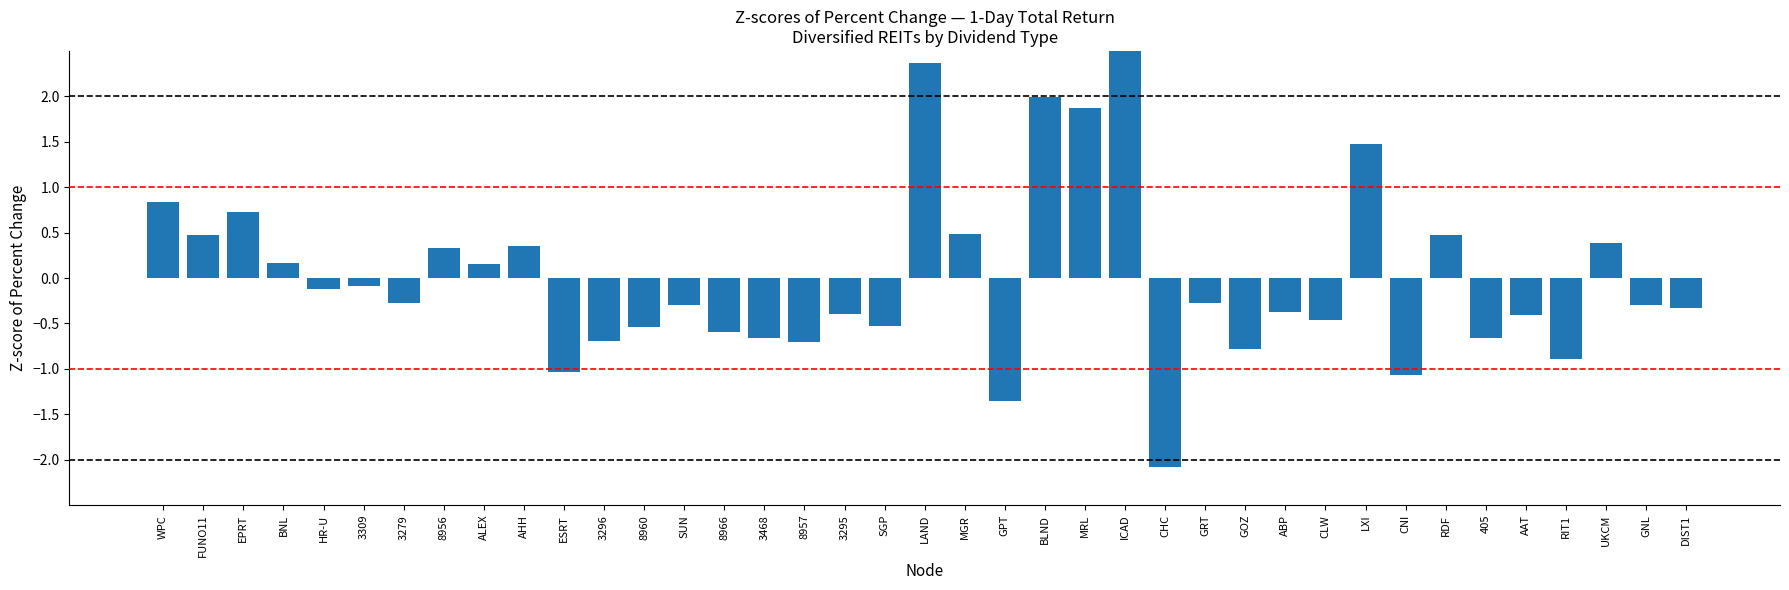

What is the difference between the maximum and minimum values?

4.9